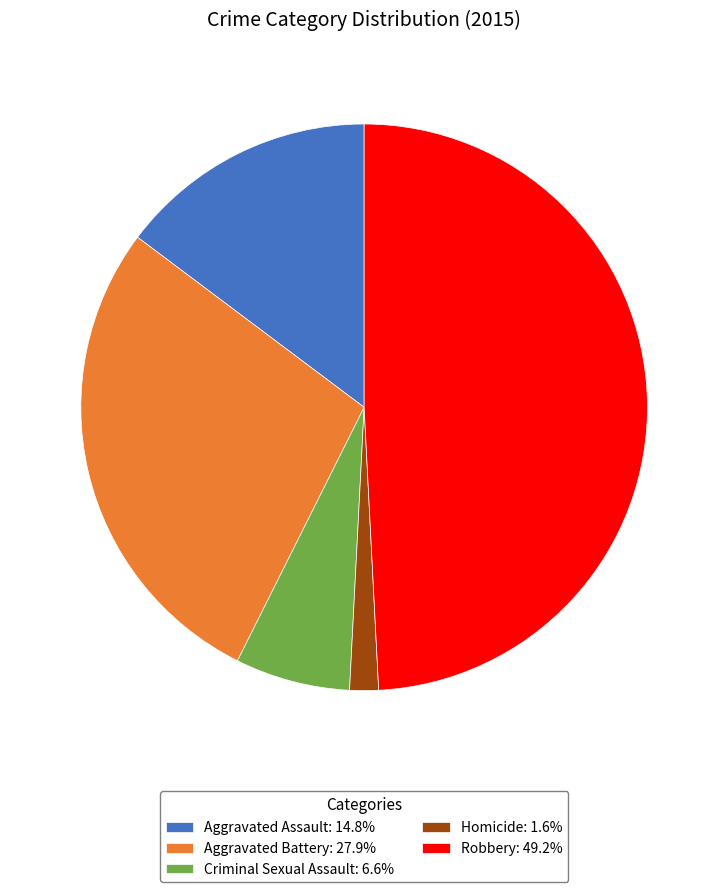

Does Criminal Sexual Assault: 6.6% account for over 50% of the chart?

No